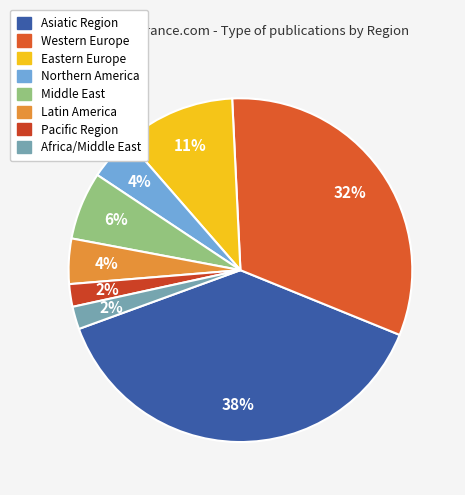

Which has a higher value, Middle East or Asiatic Region?

Asiatic Region